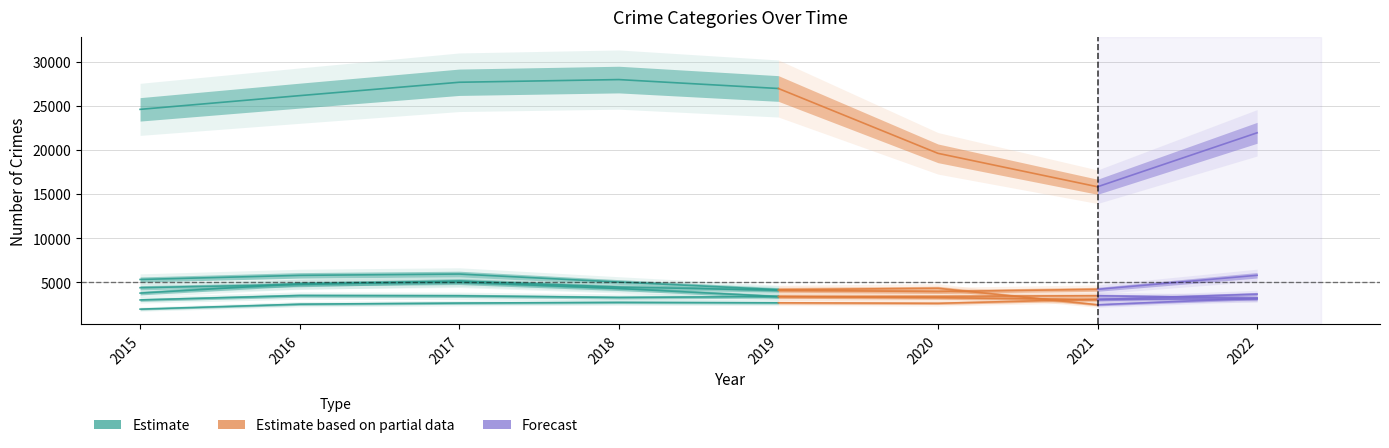

What is the difference between the second highest and second lowest values in the Burglary series?

2588